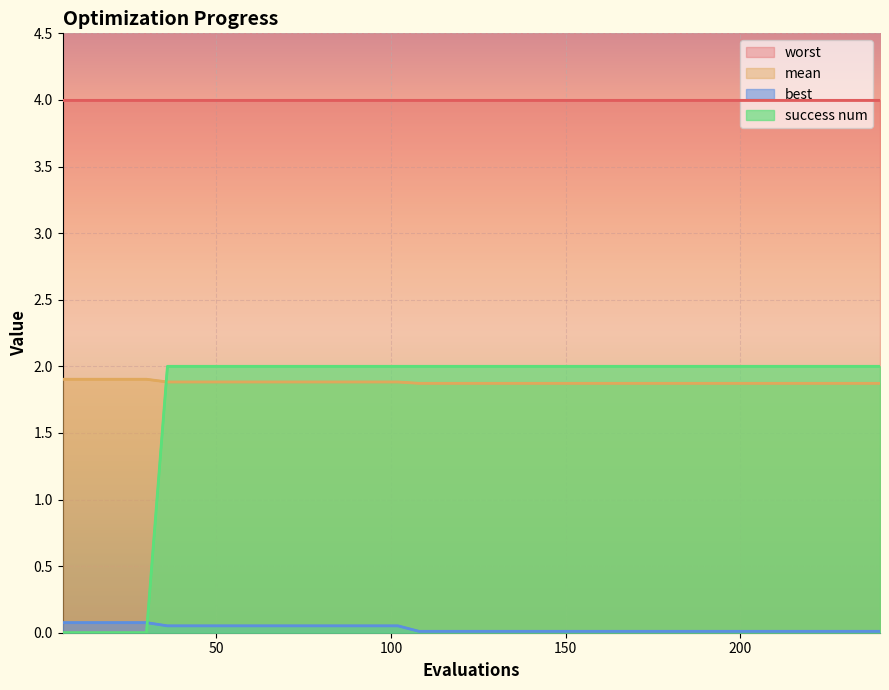

What is the difference between the maximum and minimum values in the success num series?

2.0